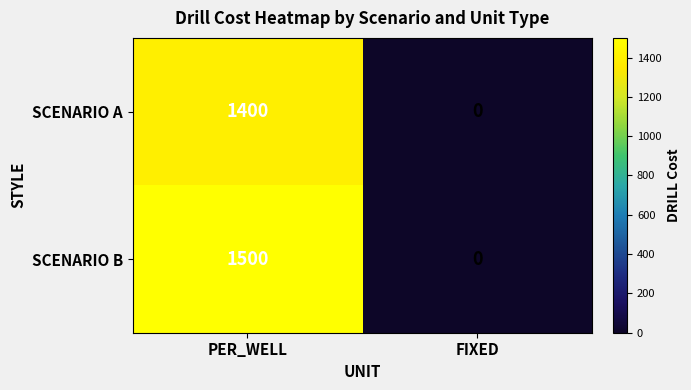

List the series in order of their peak value, highest first.

SCENARIO B, SCENARIO A